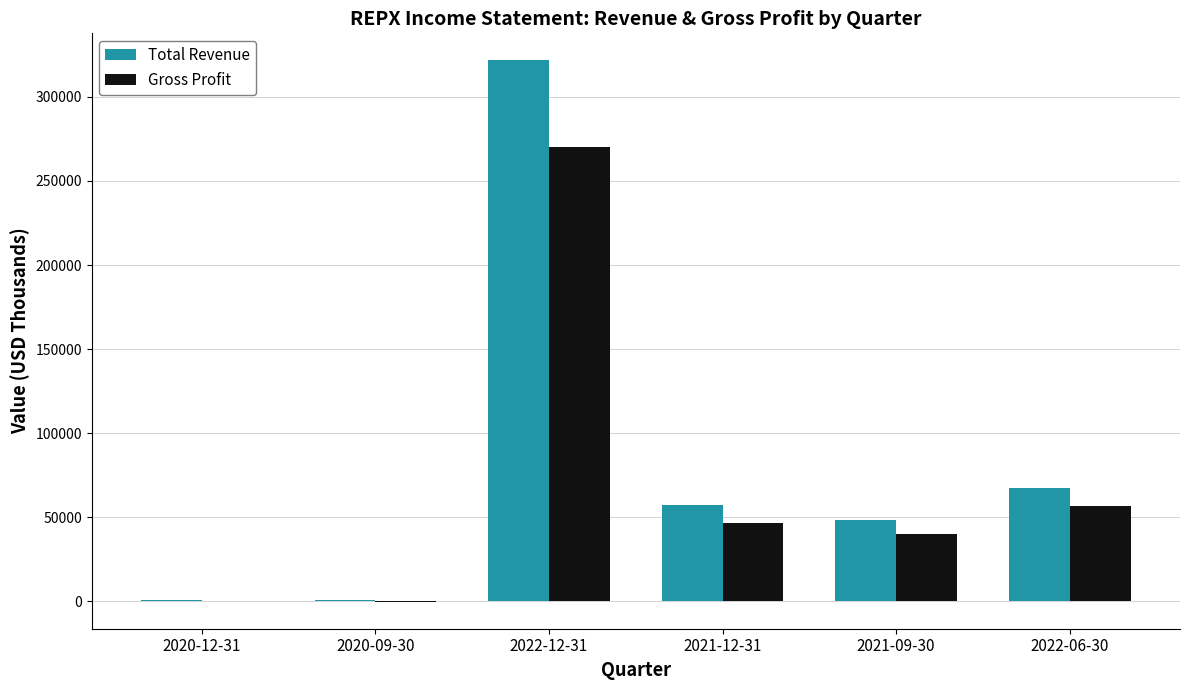

At which label is Total Revenue closest to 161200?

2022-06-30